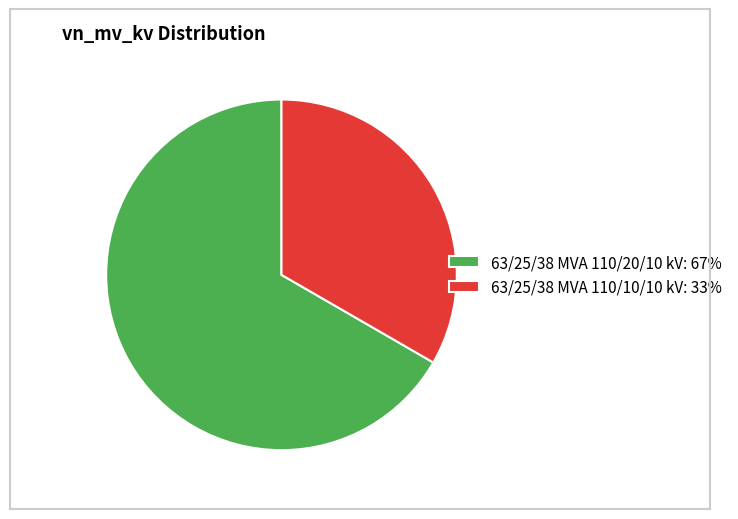

Approximately how many times larger is the value at 63/25/38 MVA 110/10/10 kV compared to 63/25/38 MVA 110/20/10 kV?

0.5